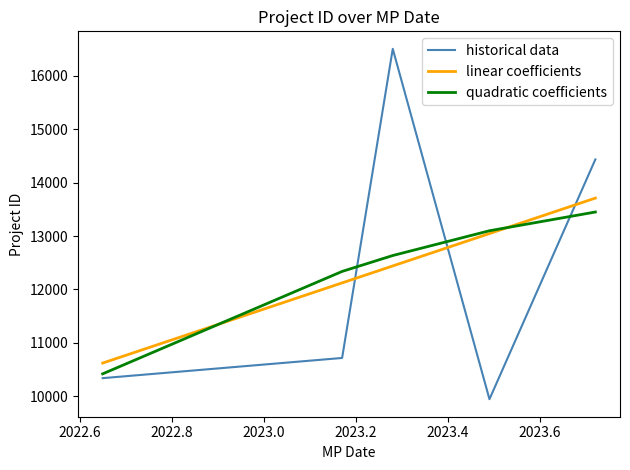

Which series has the widest spread of values?

historical data